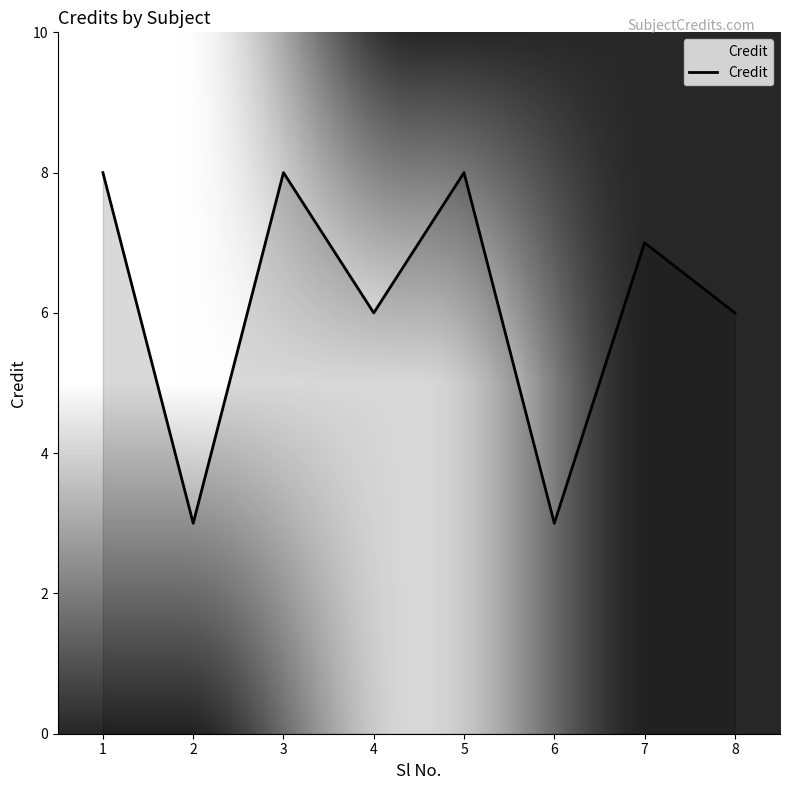

What is the greatest value displayed?

8